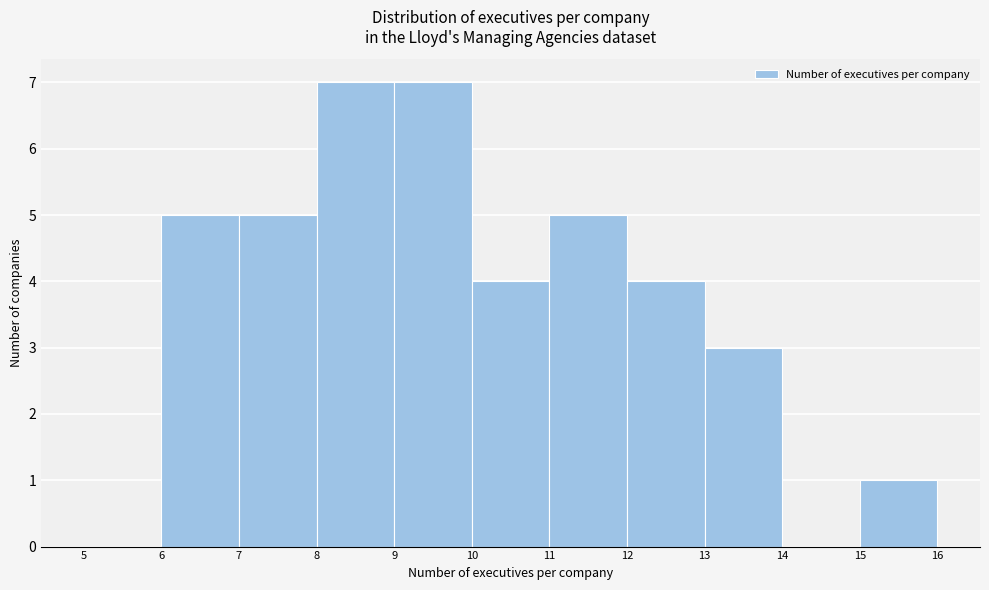

Reading left to right, list every bar in this chart as the range it spans on the x-axis followed by its height. The values are not printed on the chart, so give them approximately, as read against the axis.

5 to 6: 0
6 to 7: 5
7 to 8: 5
8 to 9: 7
9 to 10: 7
10 to 11: 4
11 to 12: 5
12 to 13: 4
13 to 14: 3
14 to 15: 0
15 to 16: 1